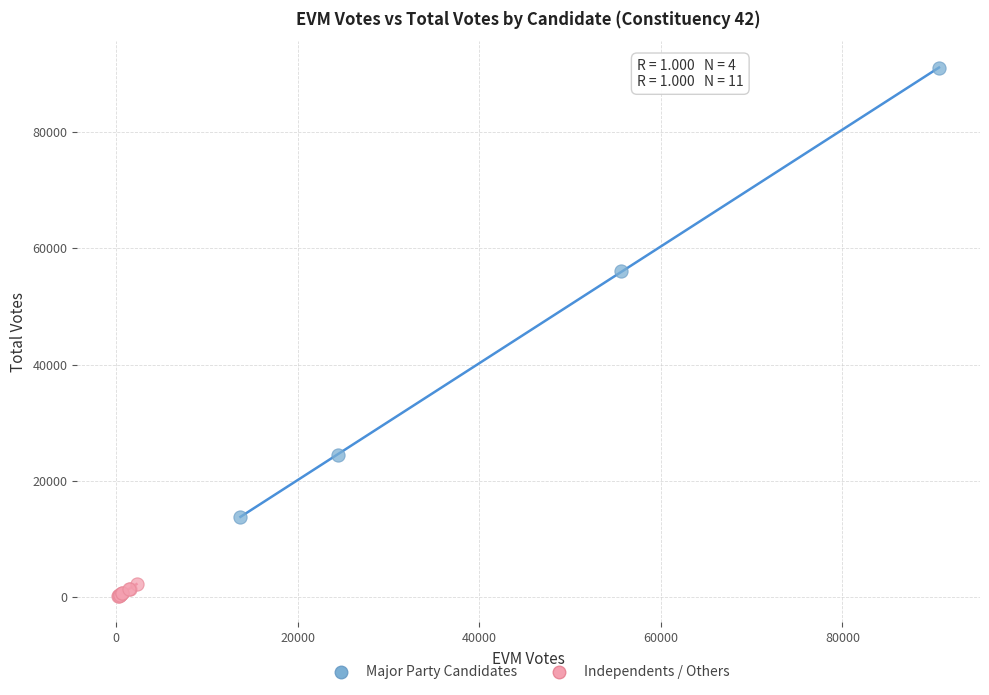

Which series contains the lowest Y value?

Independents / Others